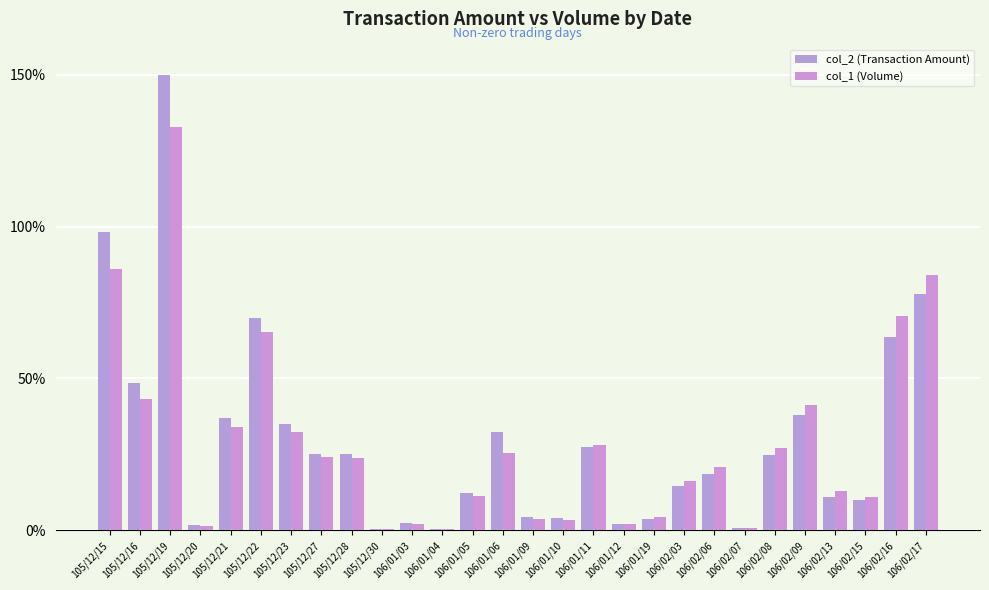

At which category does the chart reach its peak across all series?

105/12/19